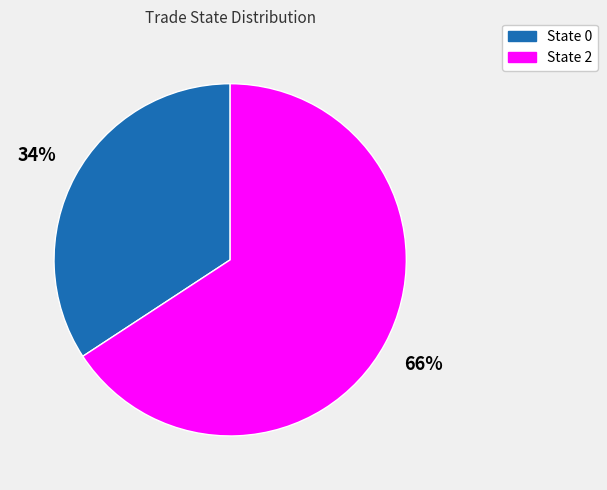

Is there a majority slice in this chart?

Yes